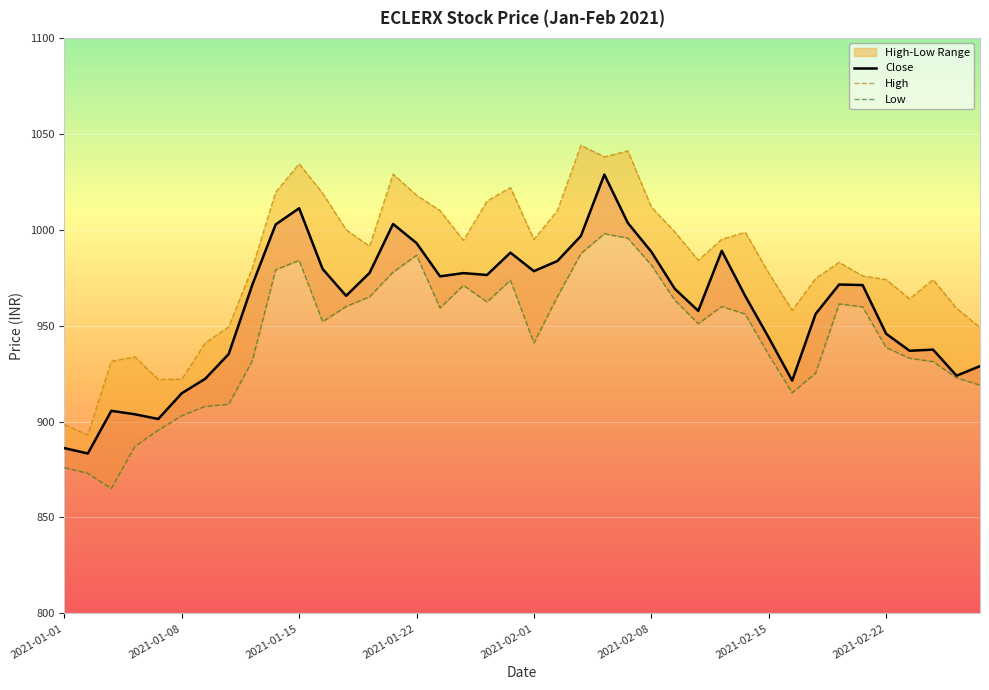

What is the sum of all High values?

39328.9